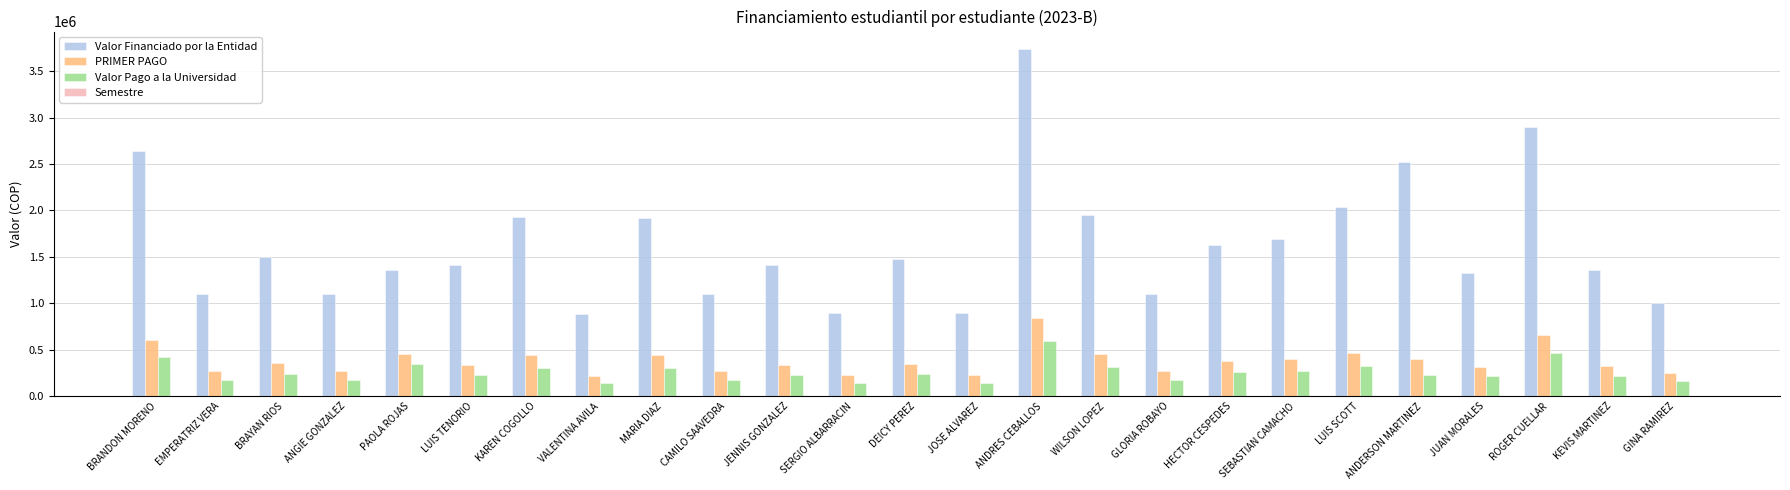

What is the greatest value displayed?

3740000